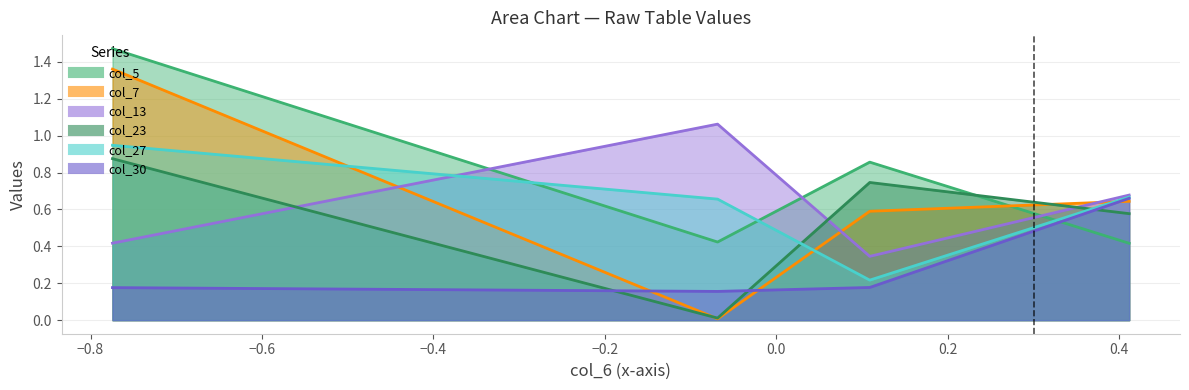

In col_30, how many points are lower than both neighbors (excluding endpoints)?

1